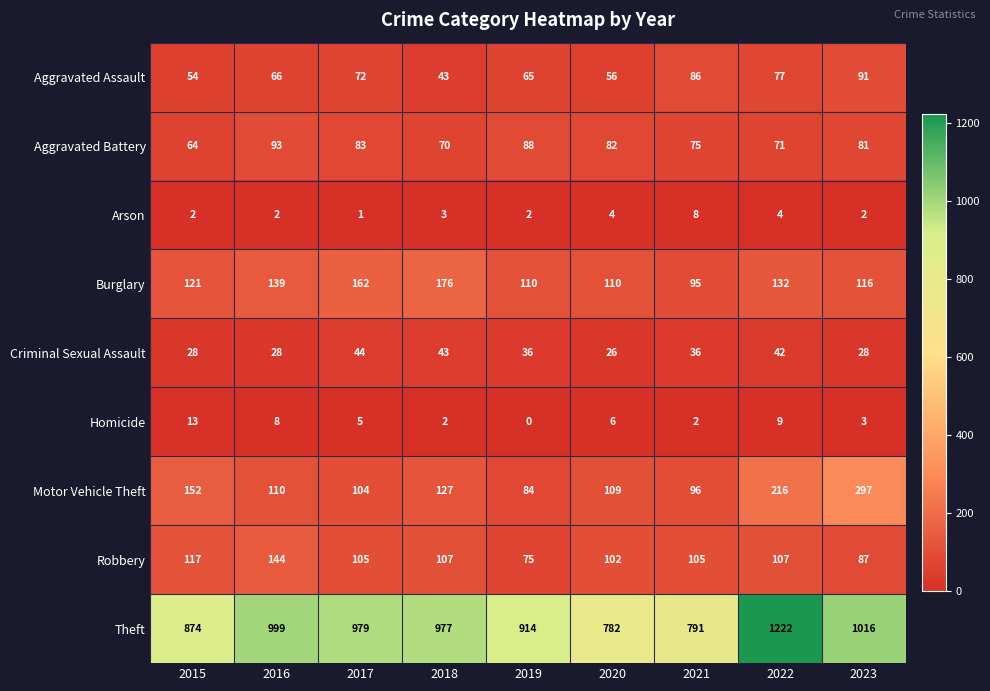

At 2016, list the series in order from smallest to largest.

Arson, Homicide, Criminal Sexual Assault, Aggravated Assault, Aggravated Battery, Motor Vehicle Theft, Burglary, Robbery, Theft